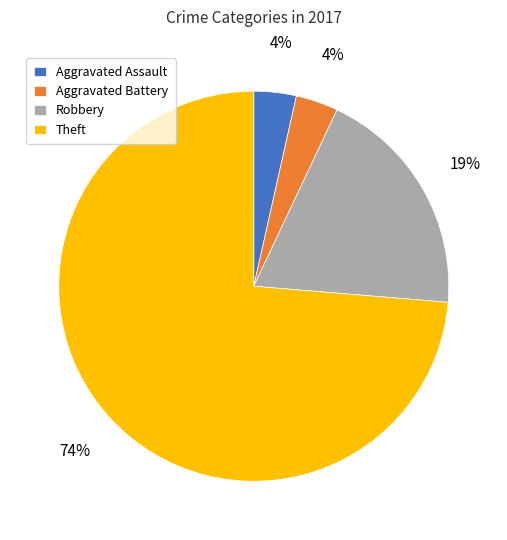

The Aggravated Battery slice represents 17% of the pie. True or false?

False